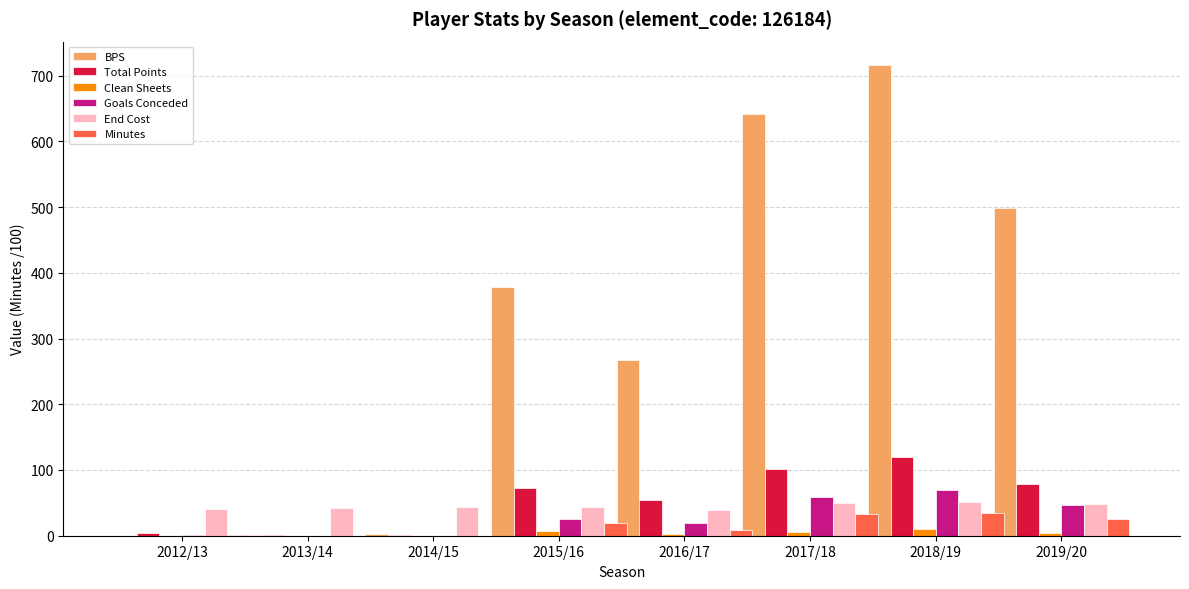

Which series has the widest spread of values?

BPS